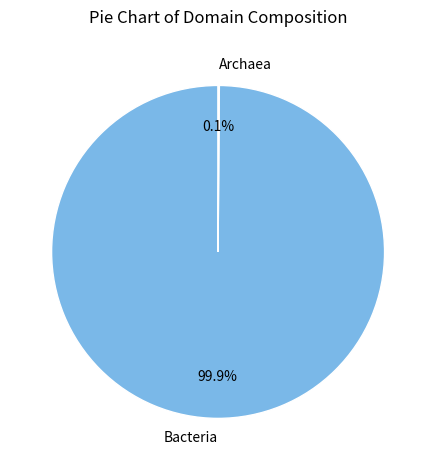

True or false: Bacteria accounts for 86% of the total.

False